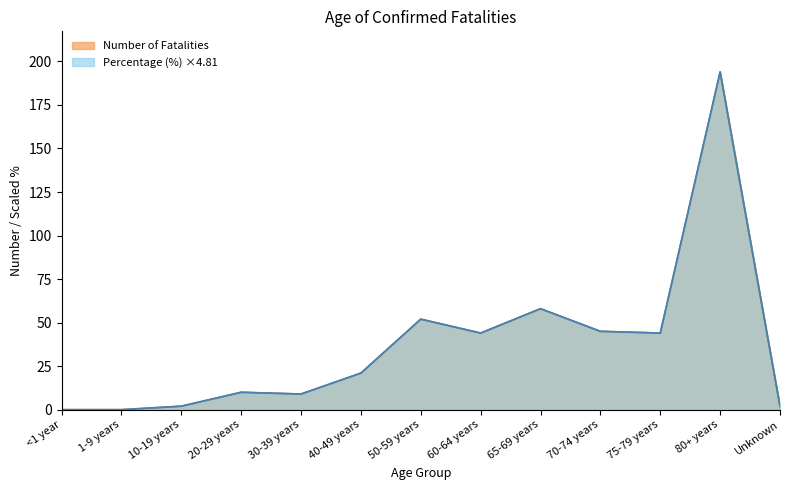

How many values in the Number of Fatalities series exceed 21?

6